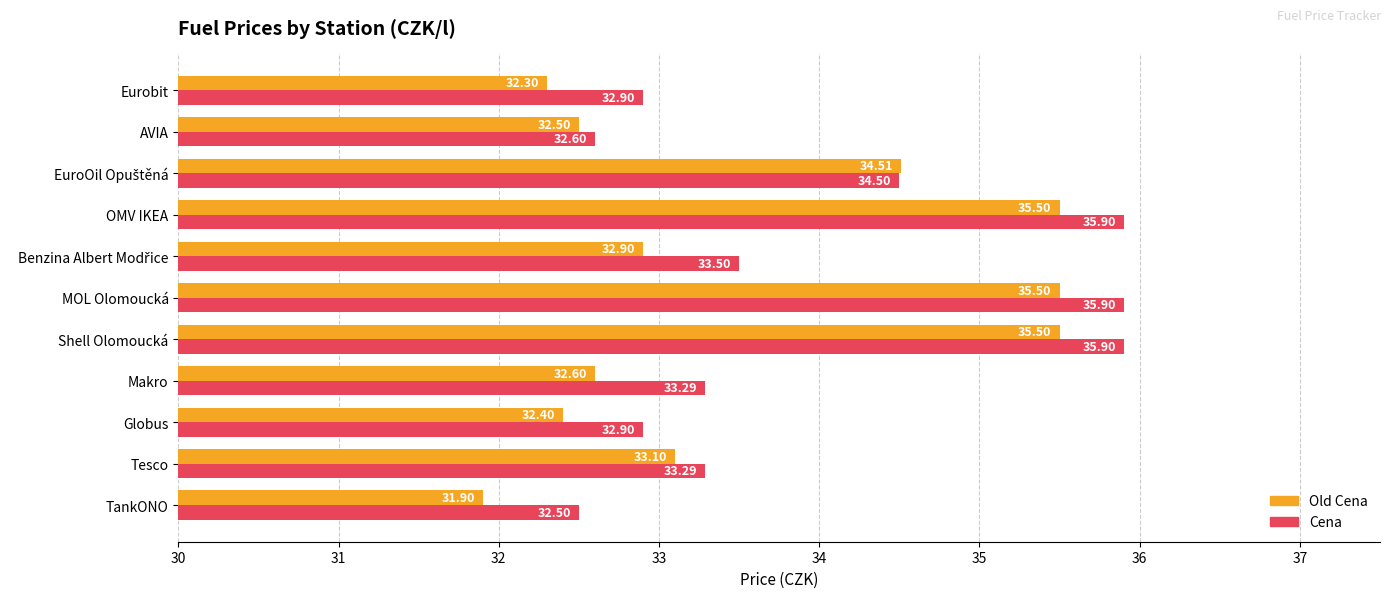

At which label does Cena reach its minimum?

TankONO